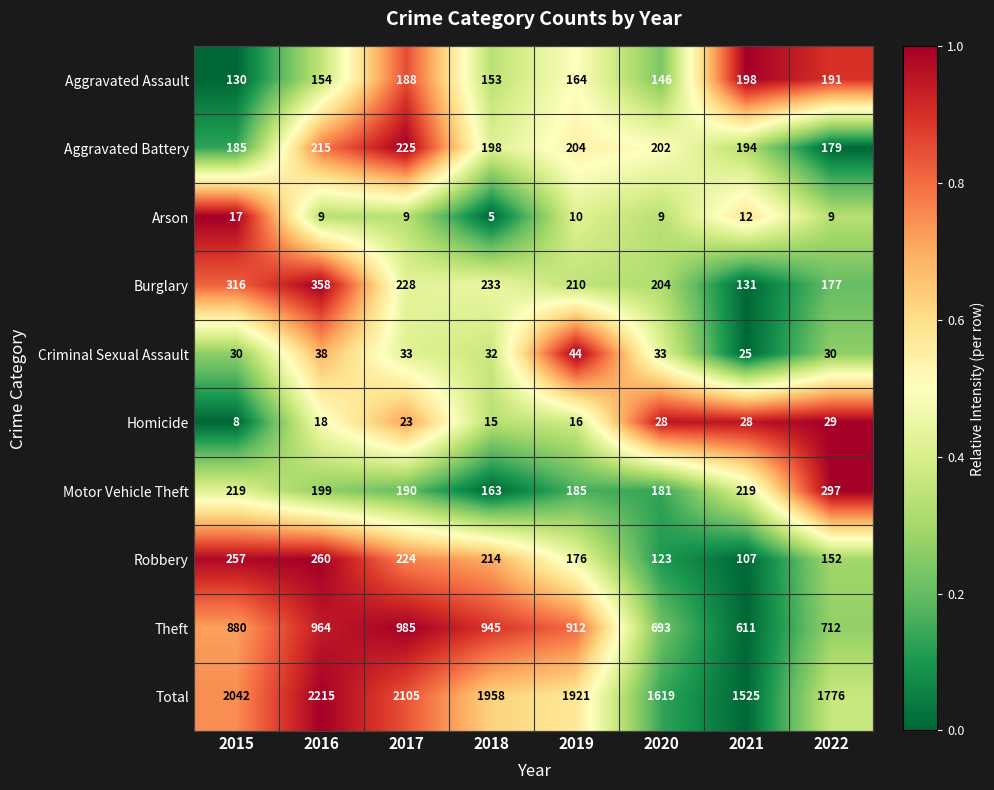

How many series are shown in this chart?

10